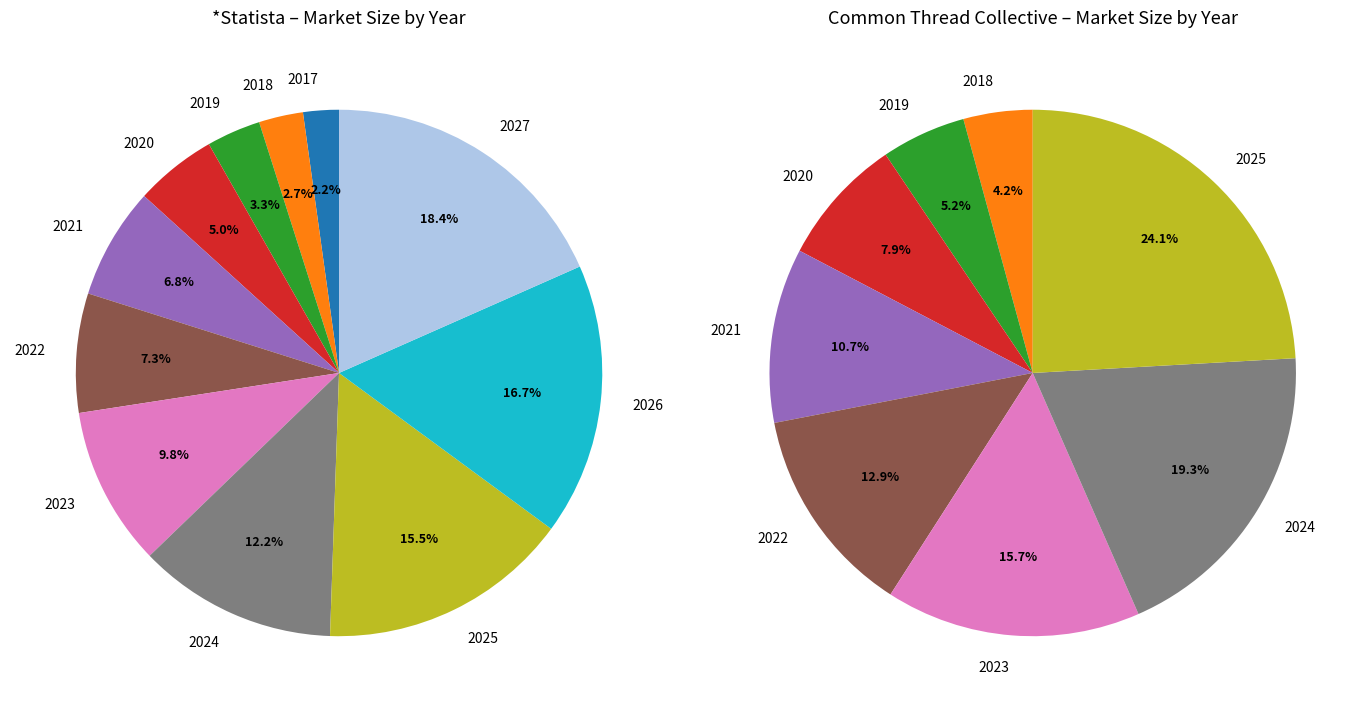

Which slice is the smallest?

2017